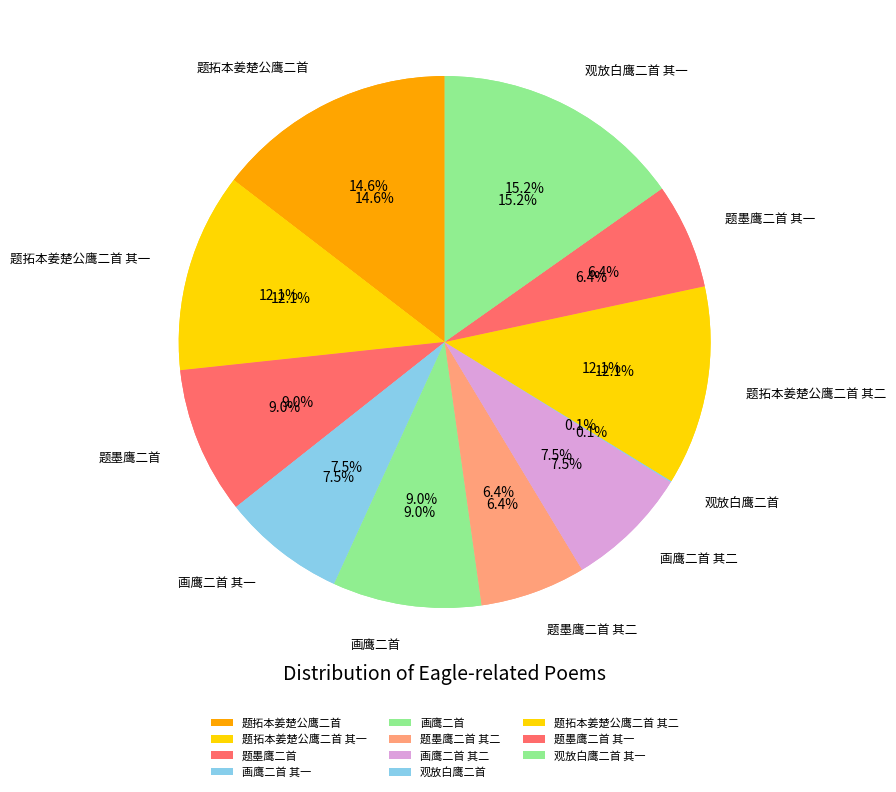

Combined, what portion of the pie is 画鹰二首 and 题拓本姜楚公鹰二首 其二?

21.2%